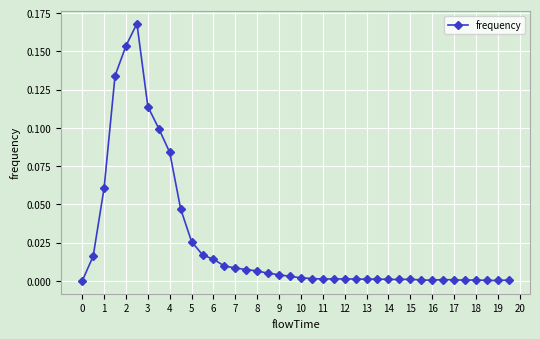

What is the sum of all values?

1.0